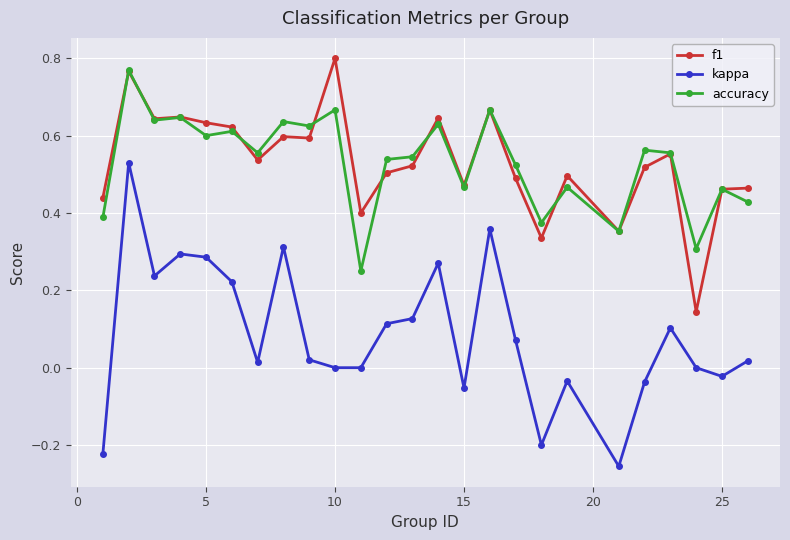

True or false: accuracy has more than 1 points higher than both neighbors.

True